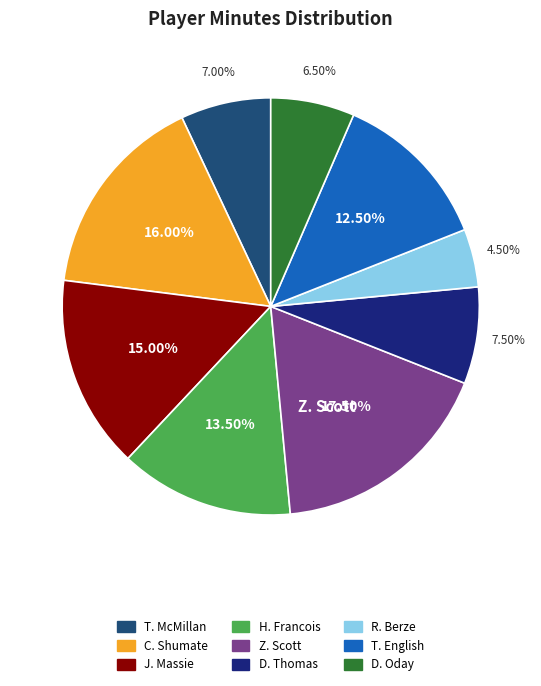

Combined, do D. Oday and H. Francois account for over 50%?

No